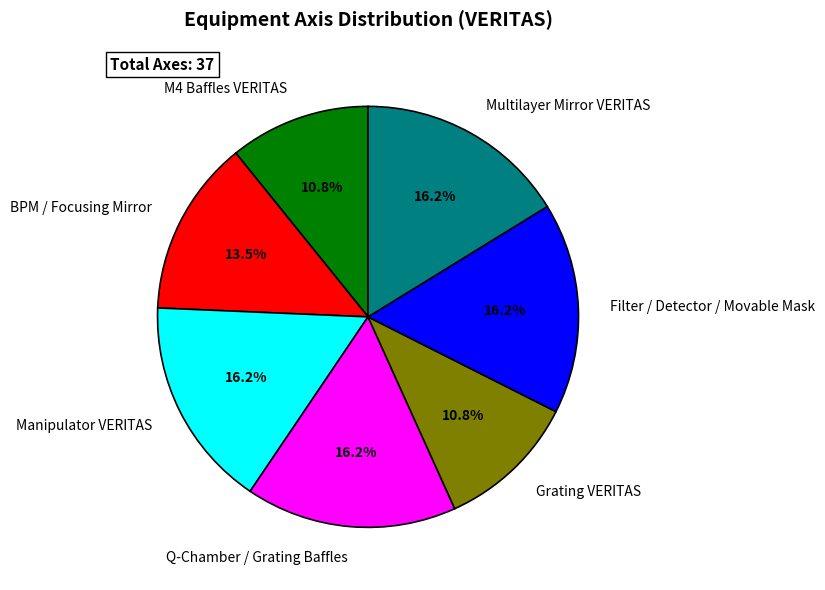

True or false: Q-Chamber / Grating Baffles accounts for 16% of the total.

True